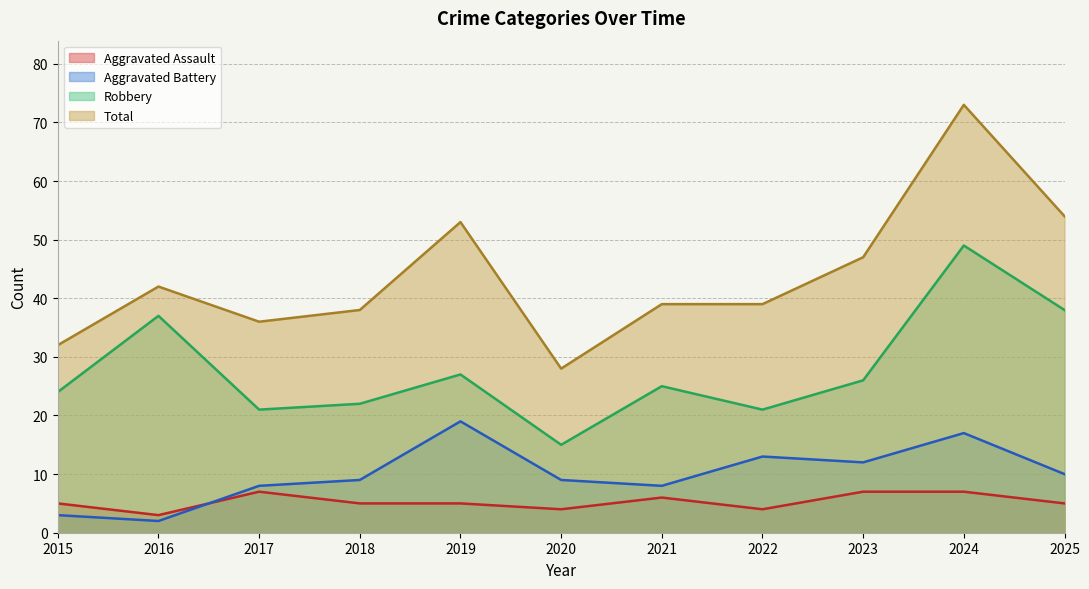

Reading left to right, extract all data points from this chart.

Aggravated Assault: 2015=5	2016=3	2017=7	2018=5	2019=5	2020=4	2021=6	2022=4	2023=7	2024=7	2025=5
Aggravated Battery: 2015=3	2016=2	2017=8	2018=9	2019=19	2020=9	2021=8	2022=13	2023=12	2024=17	2025=10
Robbery: 2015=24	2016=37	2017=21	2018=22	2019=27	2020=15	2021=25	2022=21	2023=26	2024=49	2025=38
Total: 2015=32	2016=42	2017=36	2018=38	2019=53	2020=28	2021=39	2022=39	2023=47	2024=73	2025=54